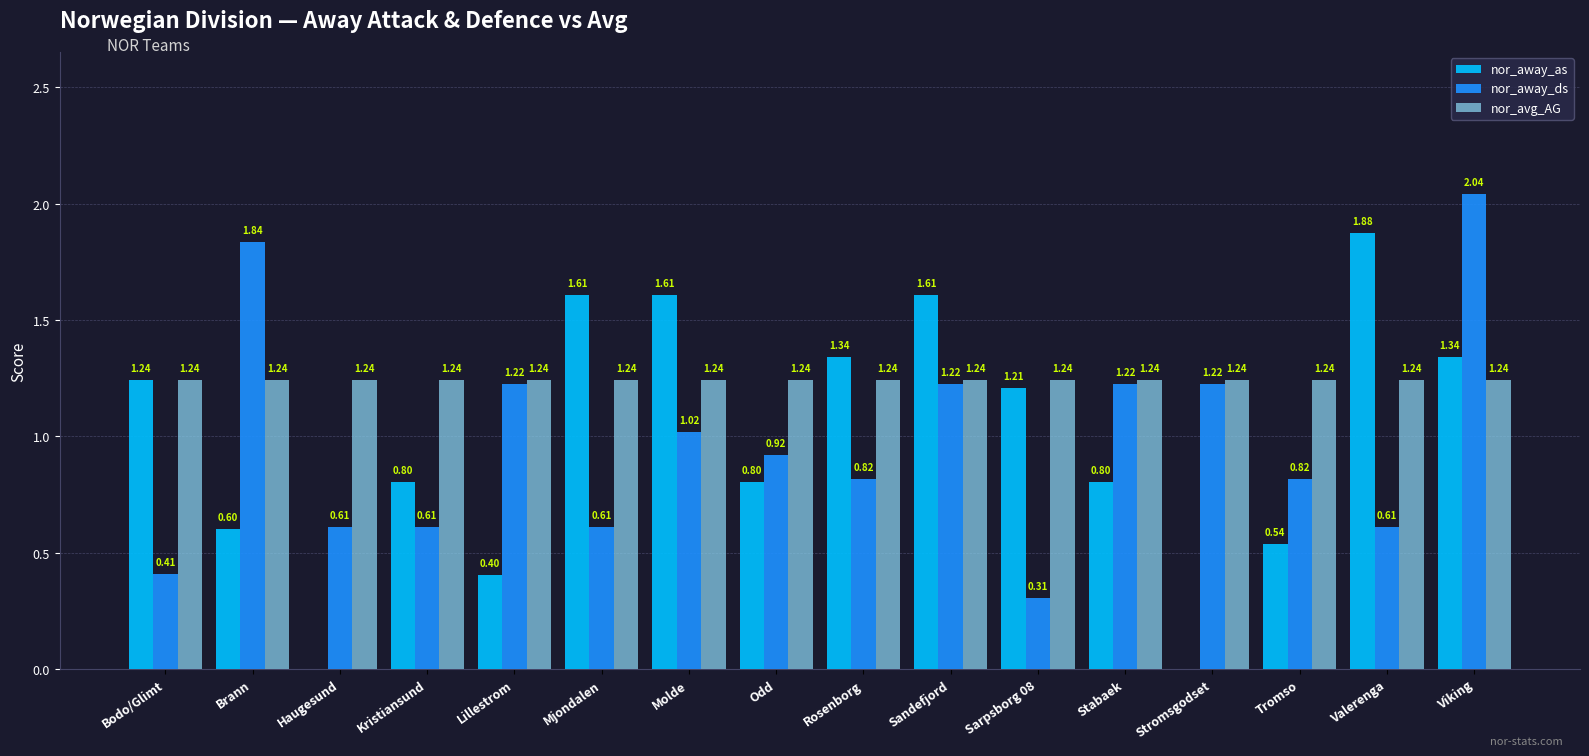

Between Haugesund and Lillestrom, which series saw the biggest shift?

nor_away_ds